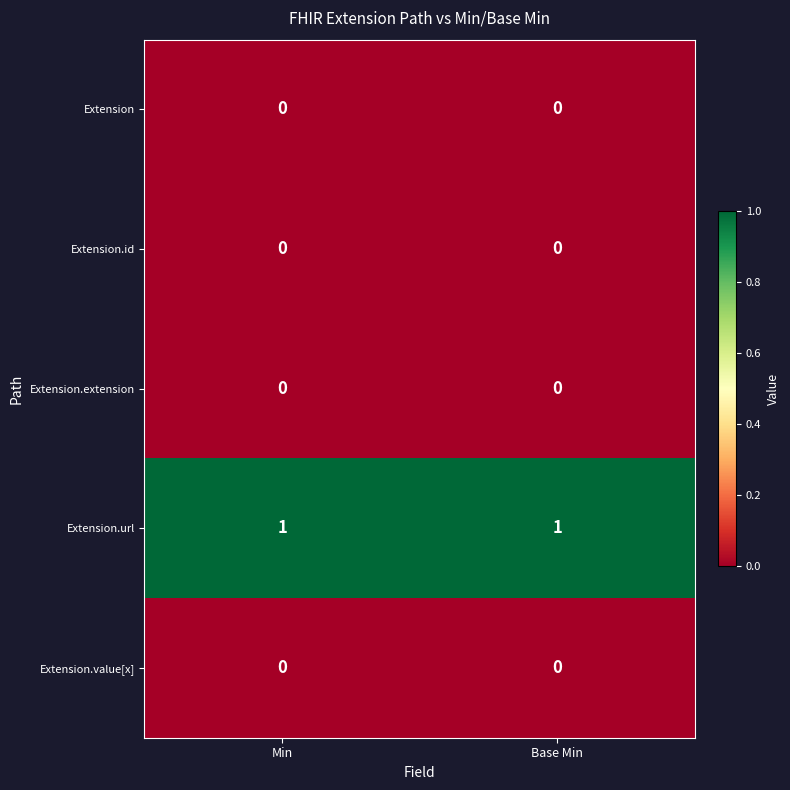

True or false: Extension has a value of 0 at Min.

True